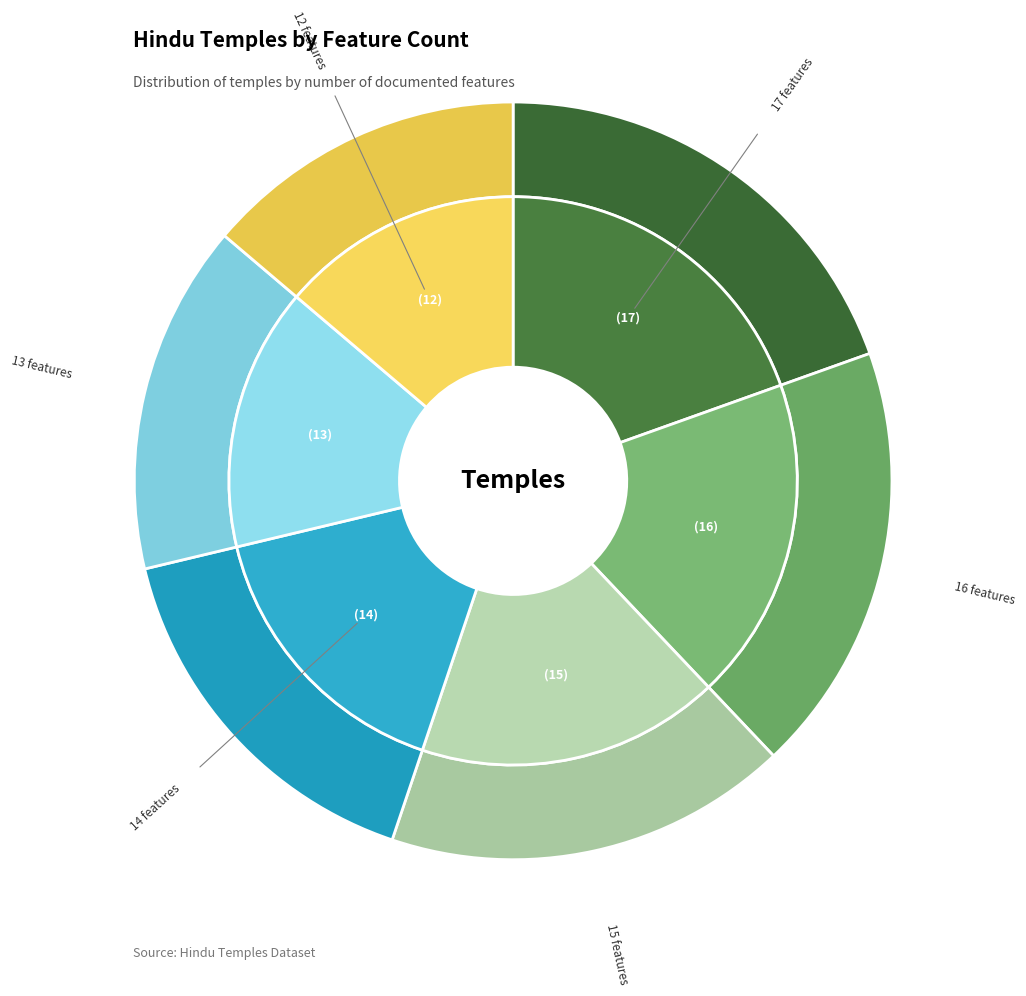

How many segments does this pie chart have?

6